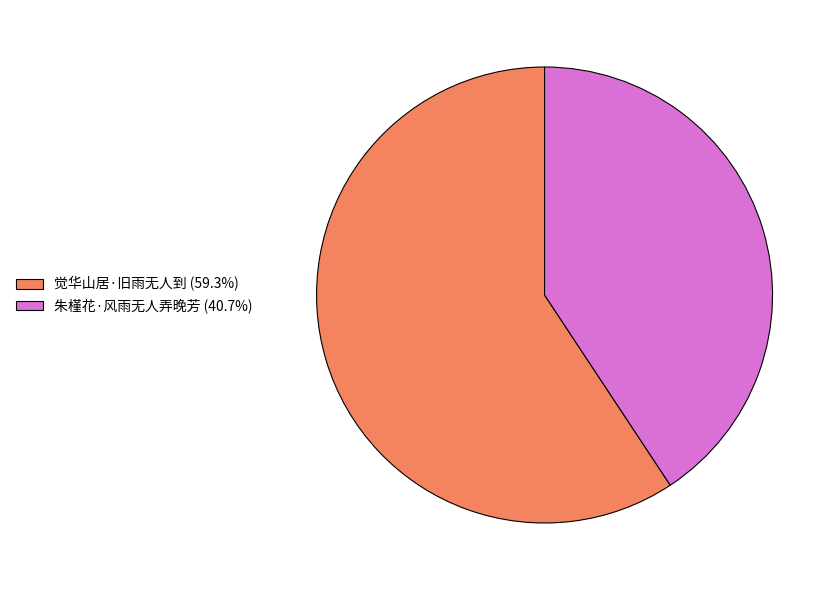

Is the sum of 朱槿花·风雨无人弄晚芳 (40.7%) and 觉华山居·旧雨无人到 (59.3%) greater than half?

Yes